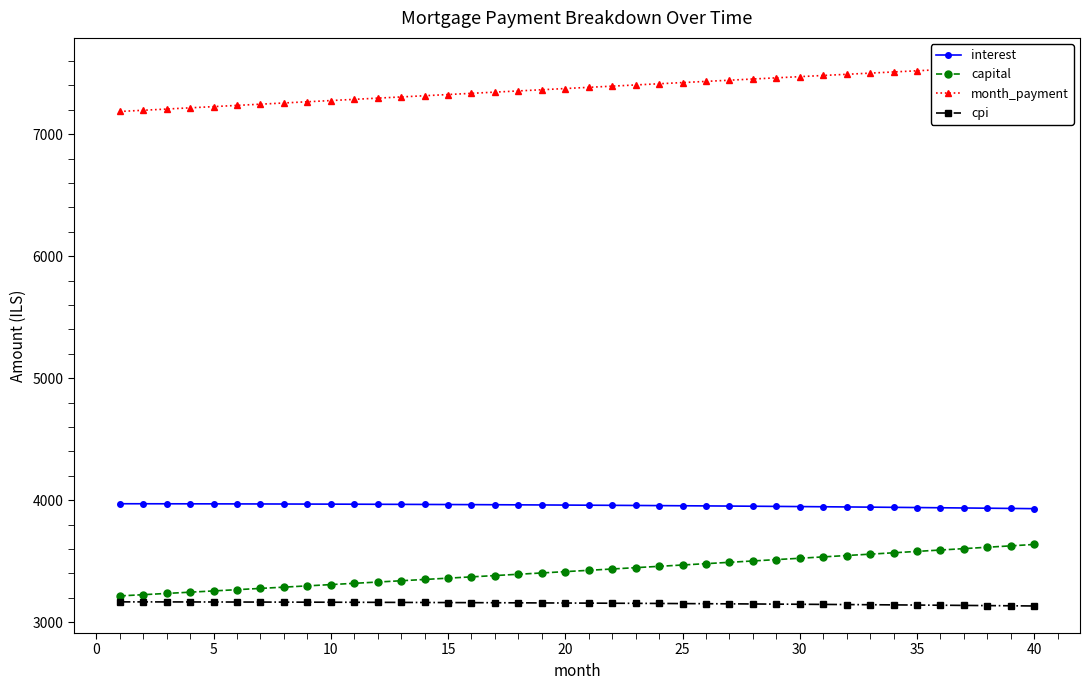

How many lines are shown in the chart?

4